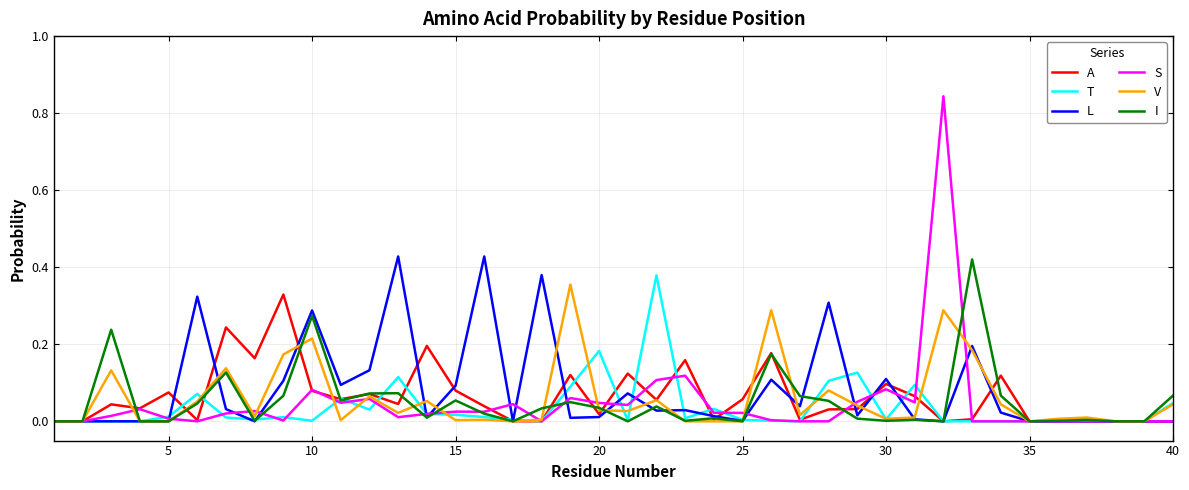

Which series has the widest spread of values?

S